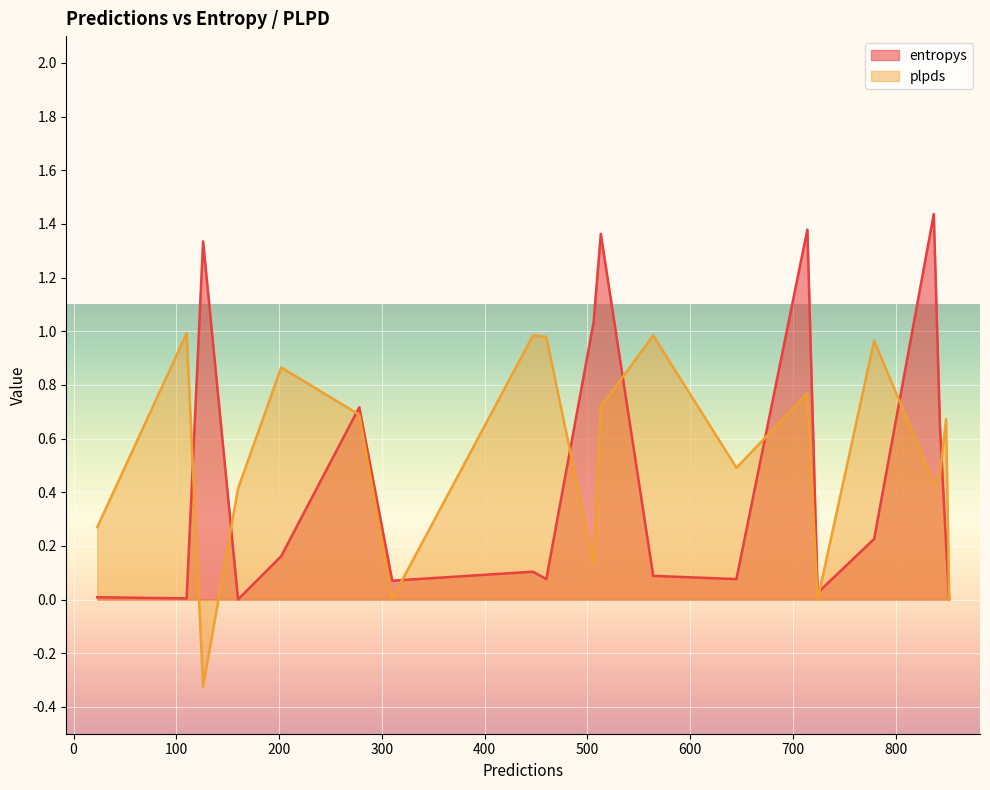

True or false: entropys has a value of 1.3 at 126.

True